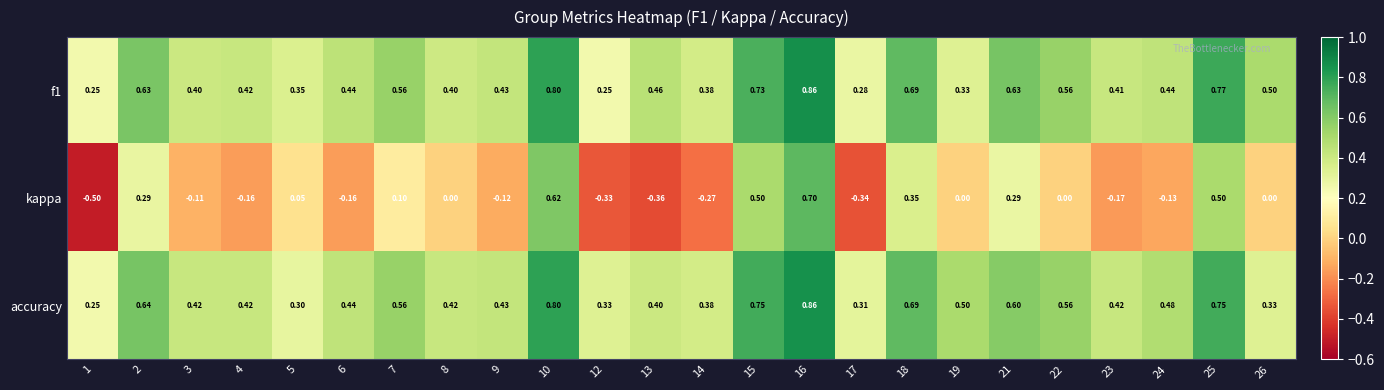

Which series has the widest spread of values?

kappa